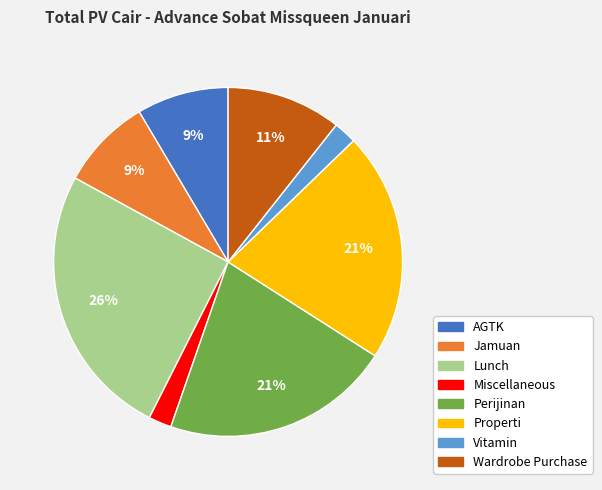

Is the sum of Jamuan and Lunch greater than half?

No